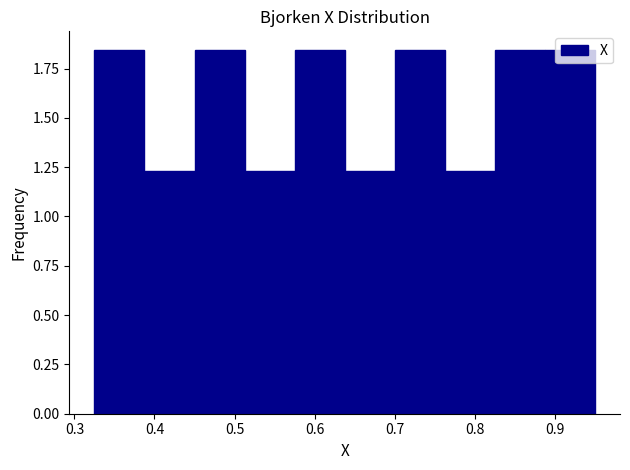

Reading left to right, transcribe this chart: for each bar, give the range it covers on the x-axis and its height. Neither the bar edges nor the heights are printed on the chart, so give them approximately, as read against the axes.

0.33 to 0.39: 1.85
0.39 to 0.45: 1.25
0.45 to 0.51: 1.85
0.51 to 0.58: 1.25
0.58 to 0.64: 1.85
0.64 to 0.70: 1.25
0.70 to 0.76: 1.85
0.76 to 0.83: 1.25
0.83 to 0.89: 1.85
0.89 to 0.95: 1.85